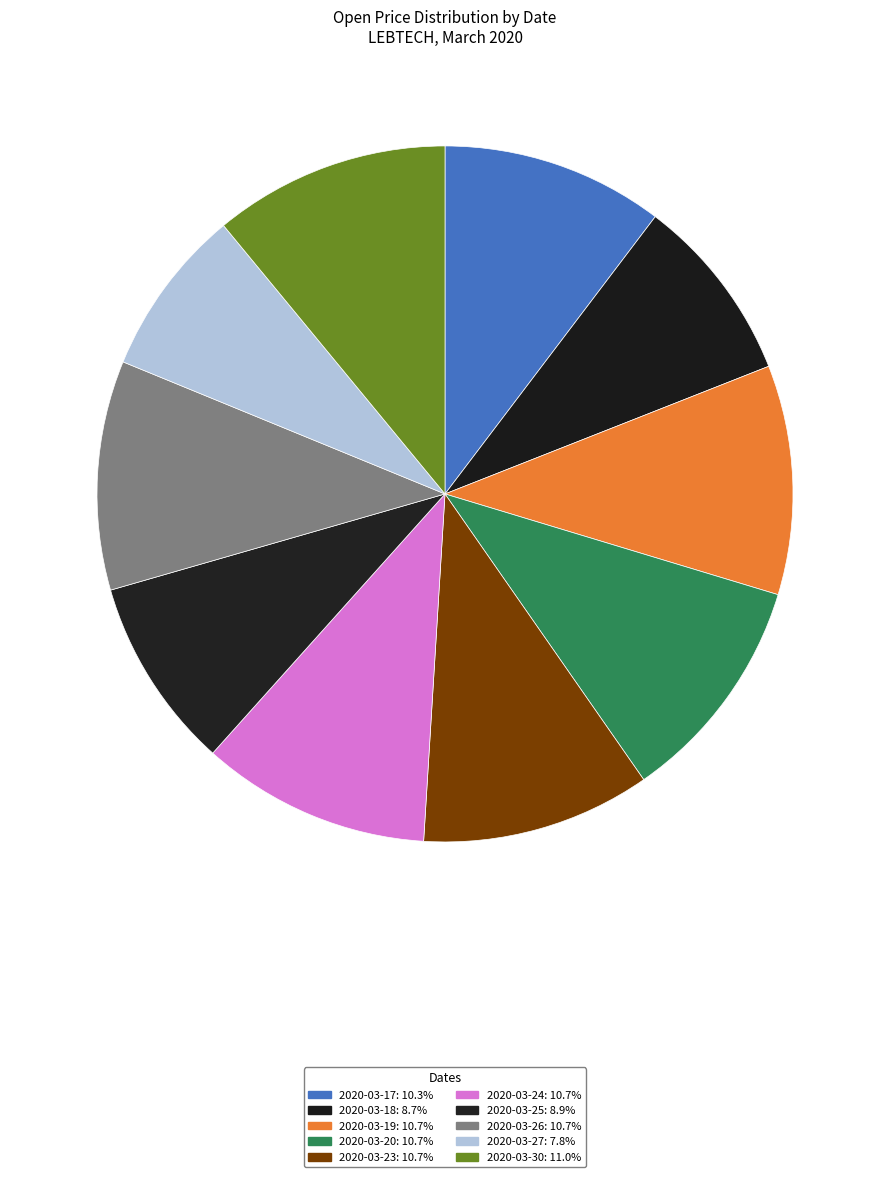

Is it true that 2020-03-23 is 11% of the pie?

True